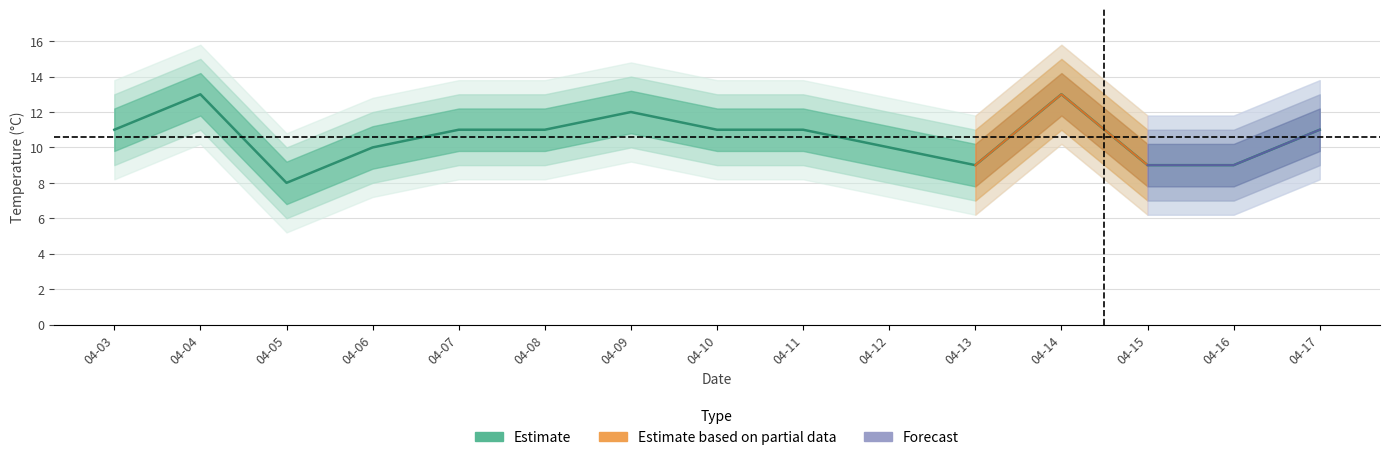

Between 04-05 and 04-08, which is larger?

04-08